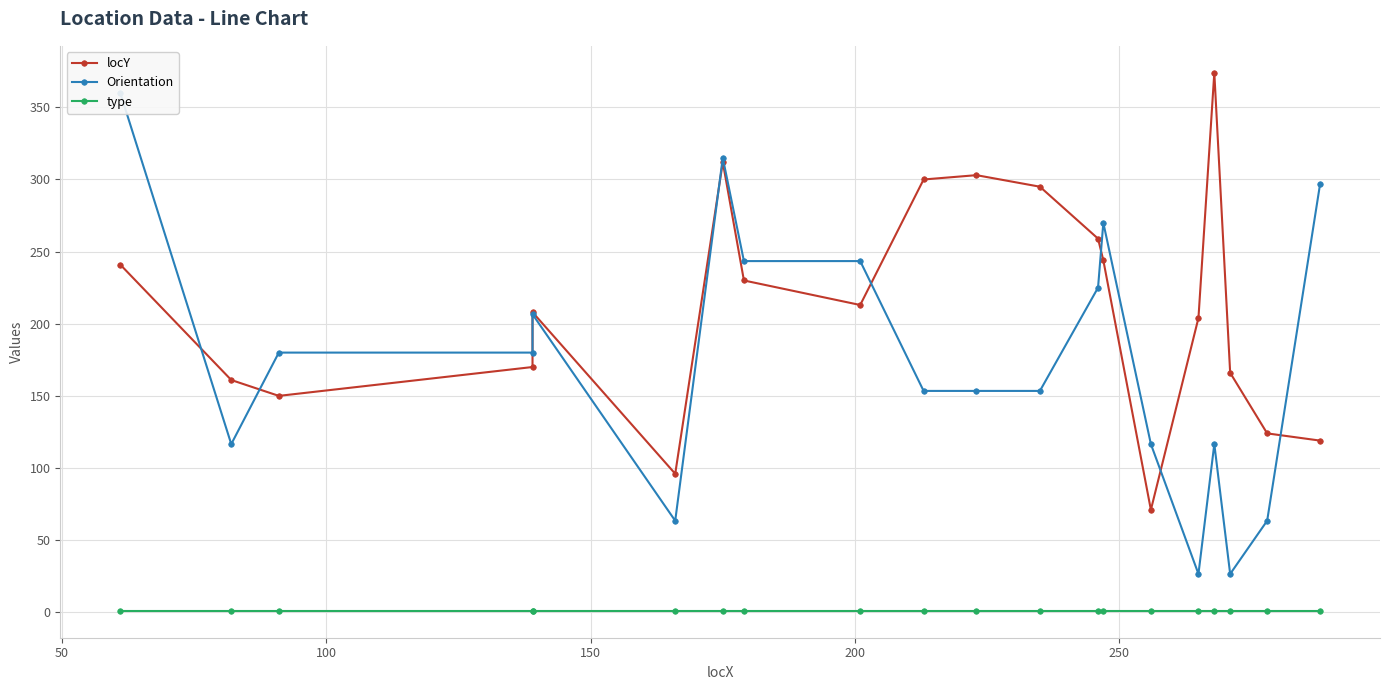

Is the value of Orientation at 16 greater than the value of type at 0?

Yes